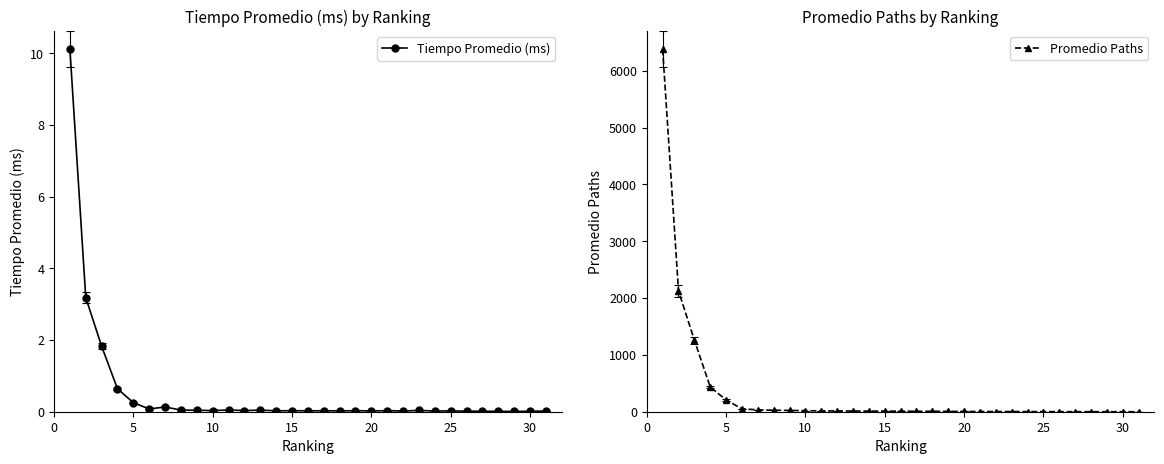

What is the maximum value for Tiempo Promedio (ms)?

10.1